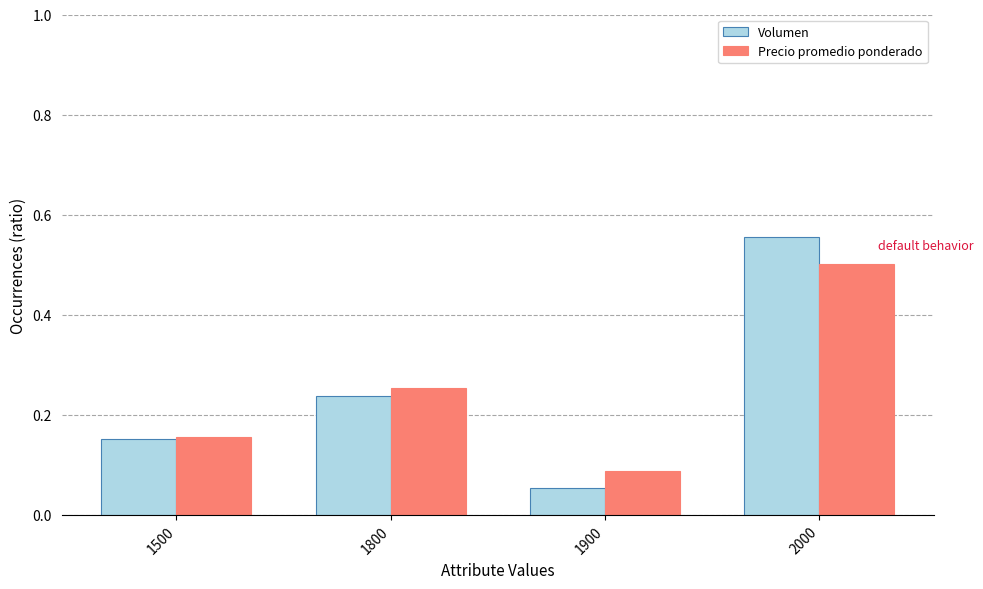

Which series changed the most between 1800 and 1900?

Volumen